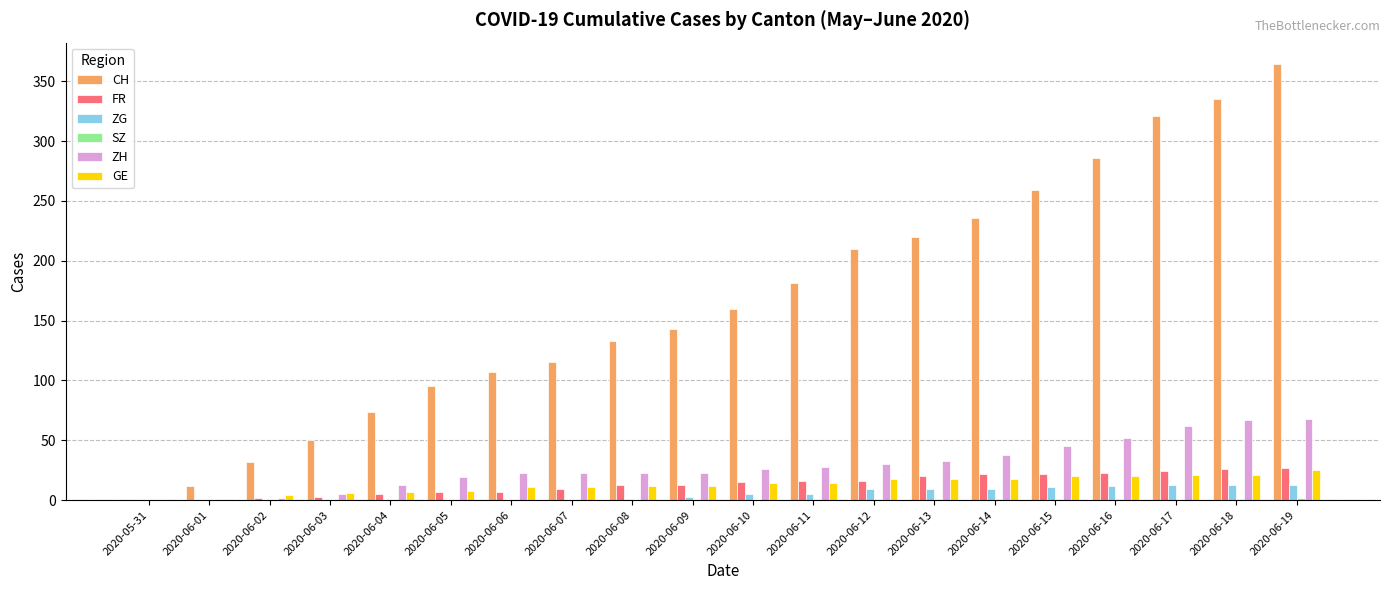

Which series has the largest range (max minus min)?

CH